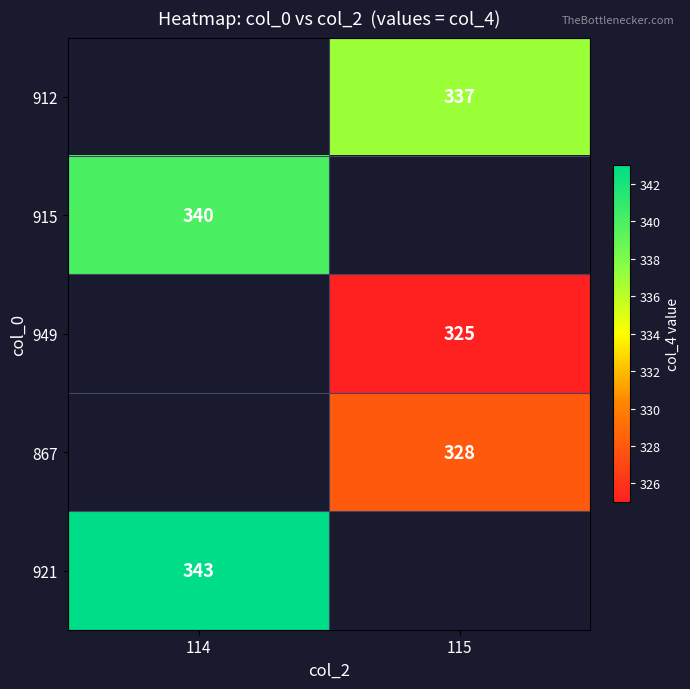

Is it true that 915 equals 340 at 114?

True